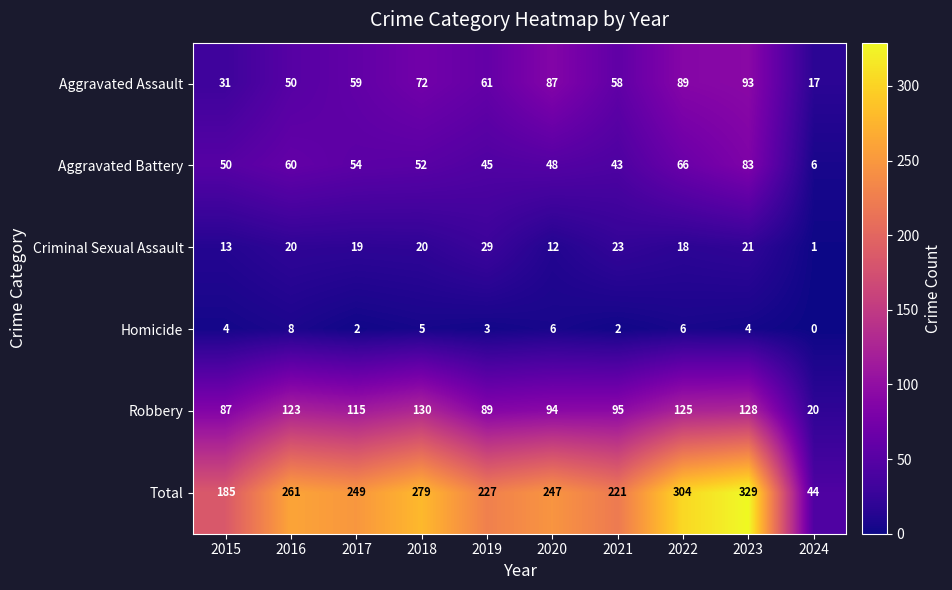

Between 2017 and 2022, which series saw the biggest shift?

Total